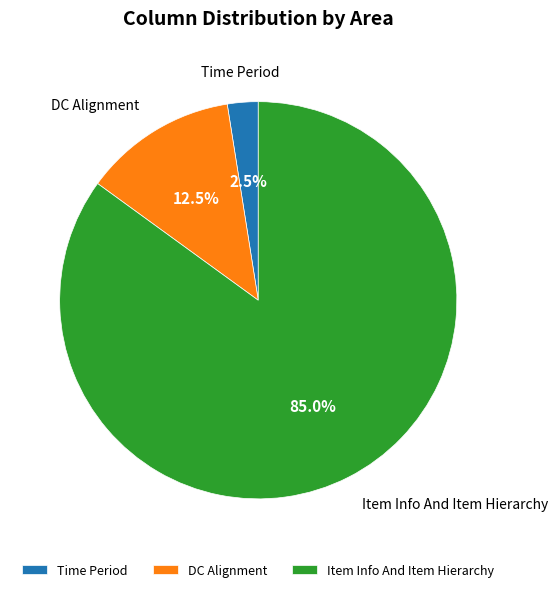

Approximately how many times larger is the value at Item Info And Item Hierarchy compared to DC Alignment?

6.8